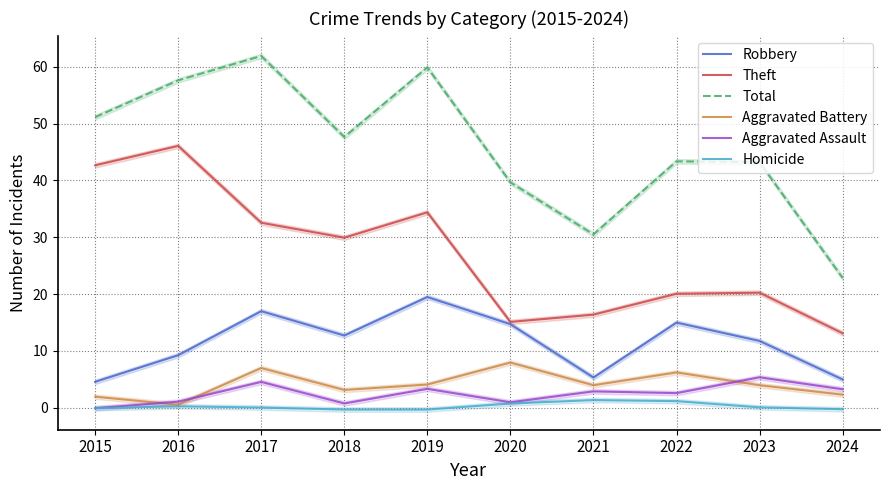

True or false: Theft has a value of 11.4 at 2022.

False